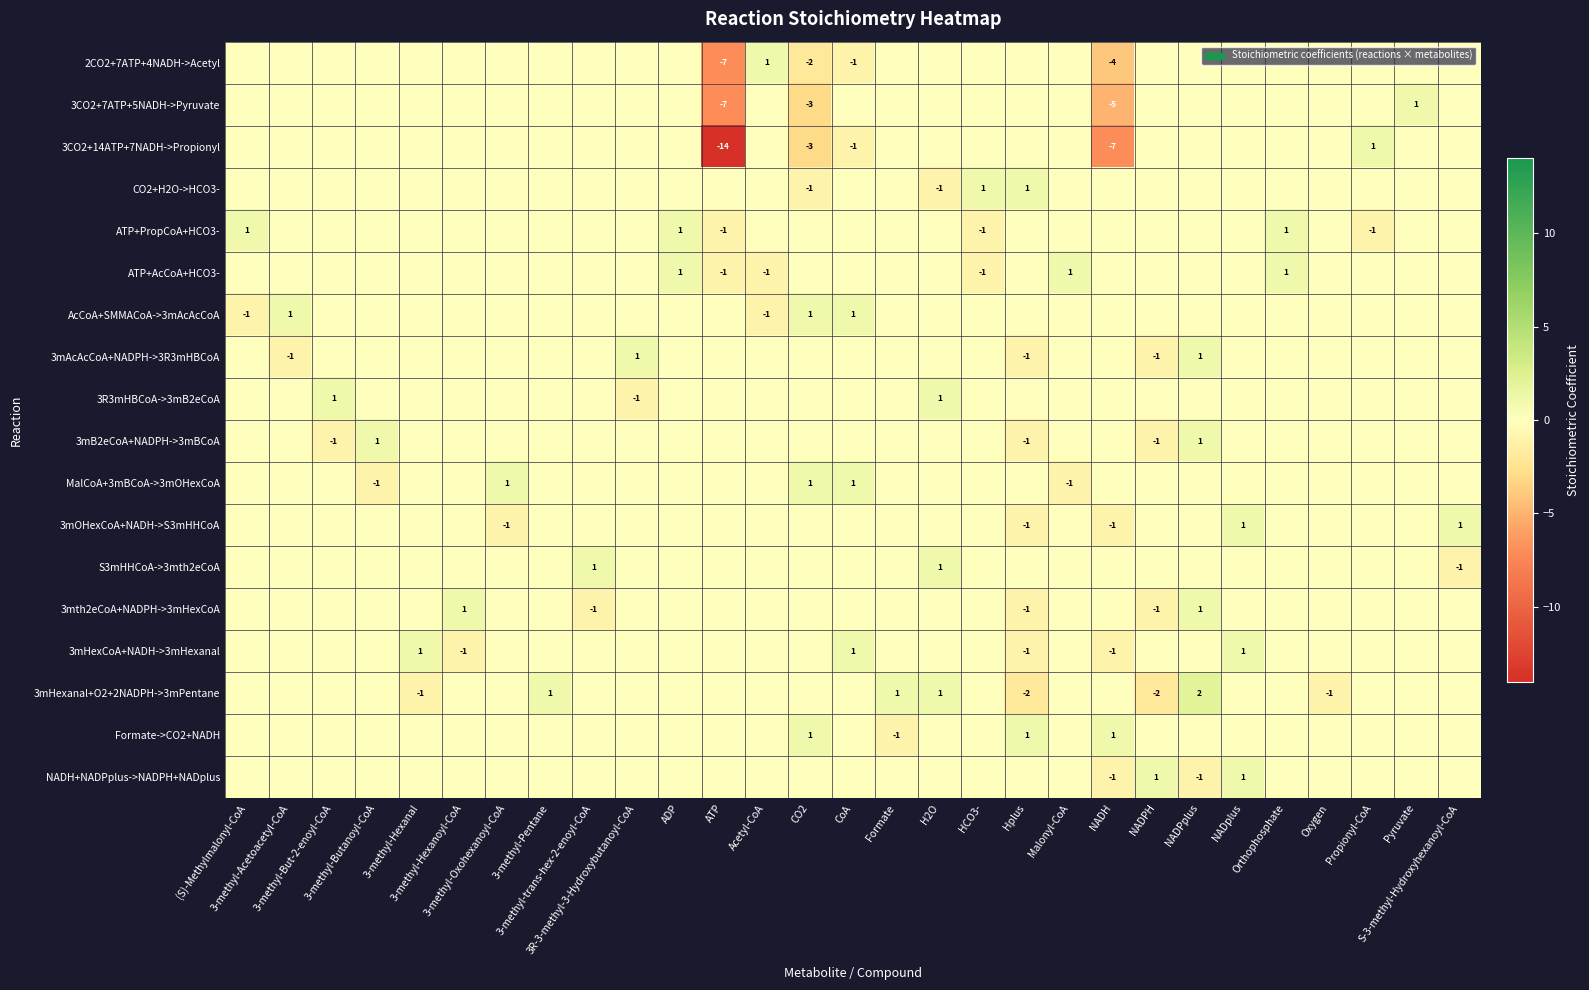

Is the value of 3mHexanal+O2+2NADPH->3mPentane at Oxygen greater than the value of AcCoA+SMMACoA->3mAcAcCoA at 3-methyl-Hexanoyl-CoA?

No